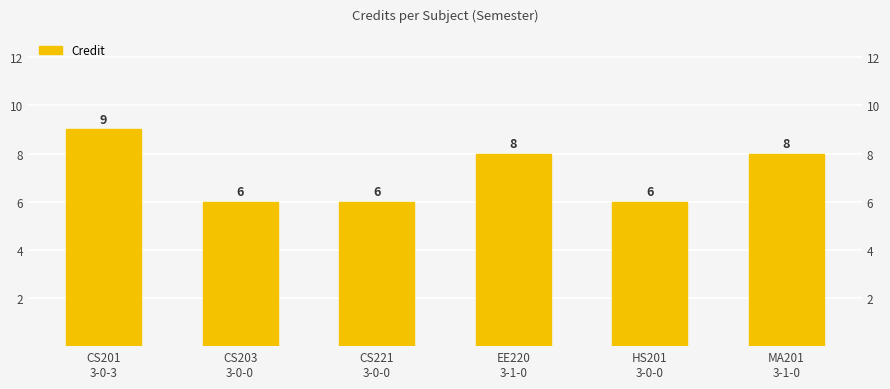

List the labels in order of value, largest first.

CS201
3-0-3, EE220
3-1-0, MA201
3-1-0, CS203
3-0-0, CS221
3-0-0, HS201
3-0-0